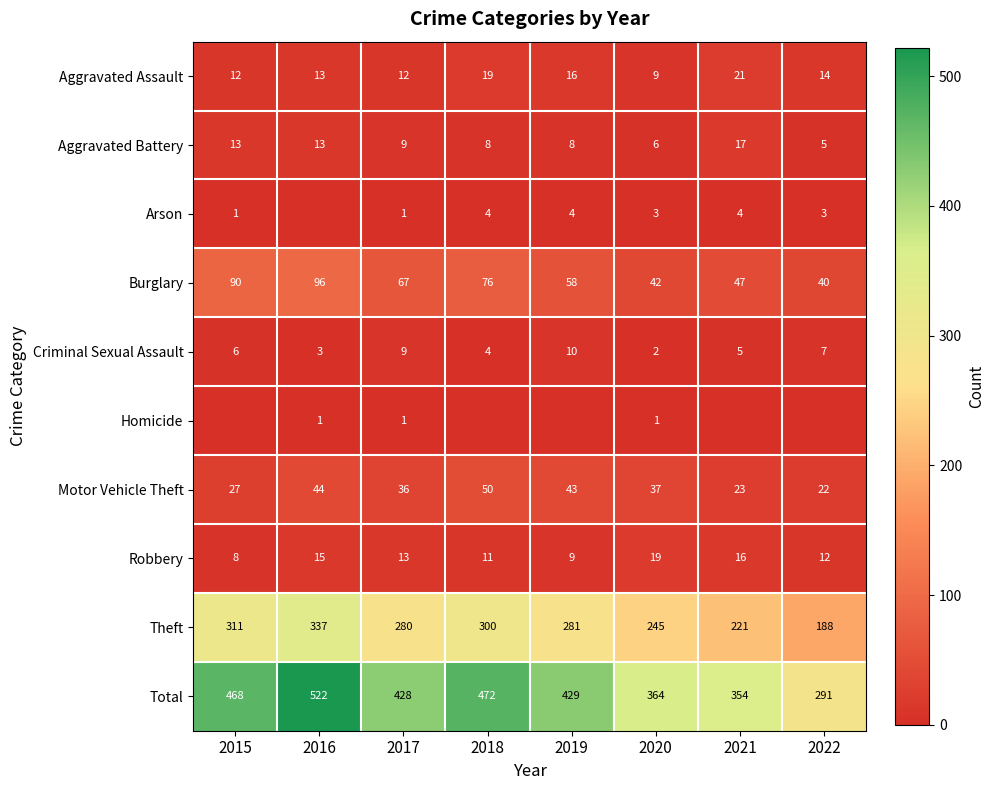

What is the difference between the maximum and second lowest values in the Burglary series?

54